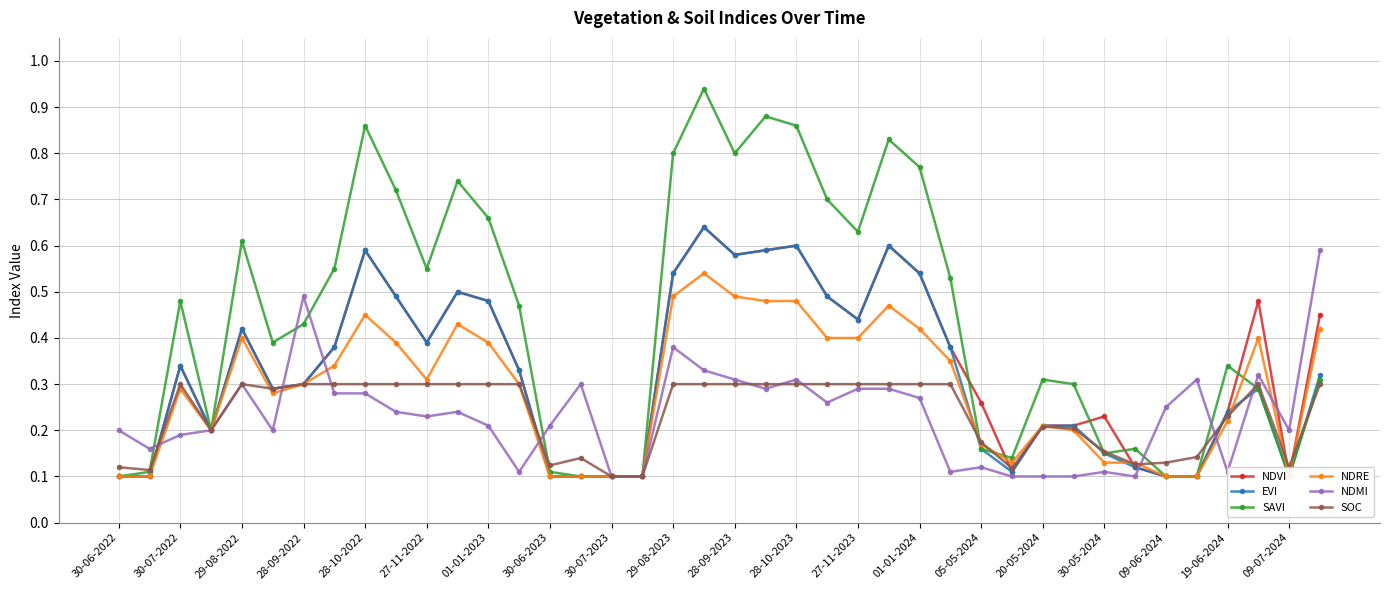

True or false: SOC has more than 2 interior local peaks.

True